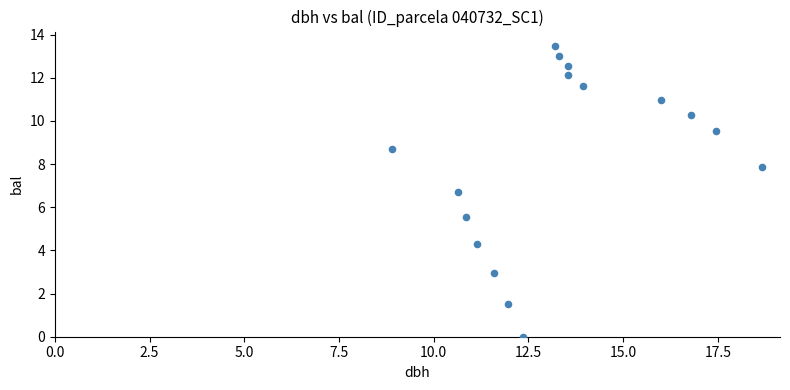

What Y value in the scatter plot is closest to 6?

5.5